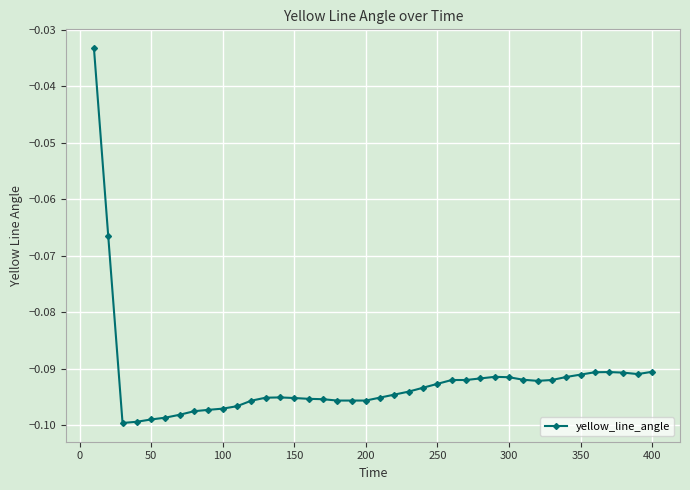

Is this an area chart (filled region under the line)?

No